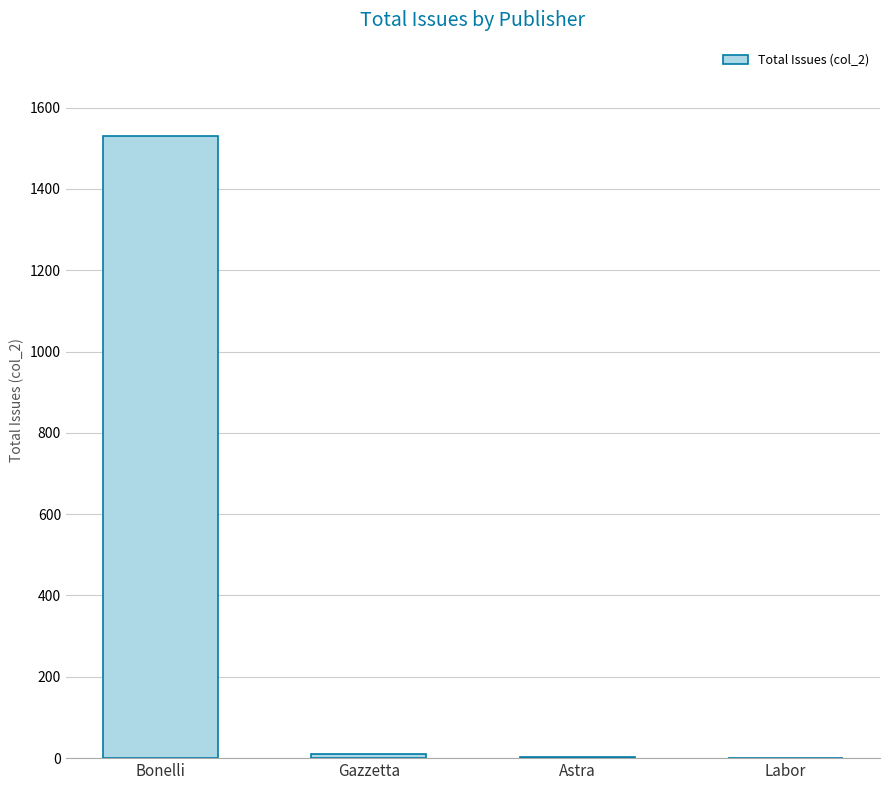

Which has a higher value, Bonelli or Labor?

Bonelli